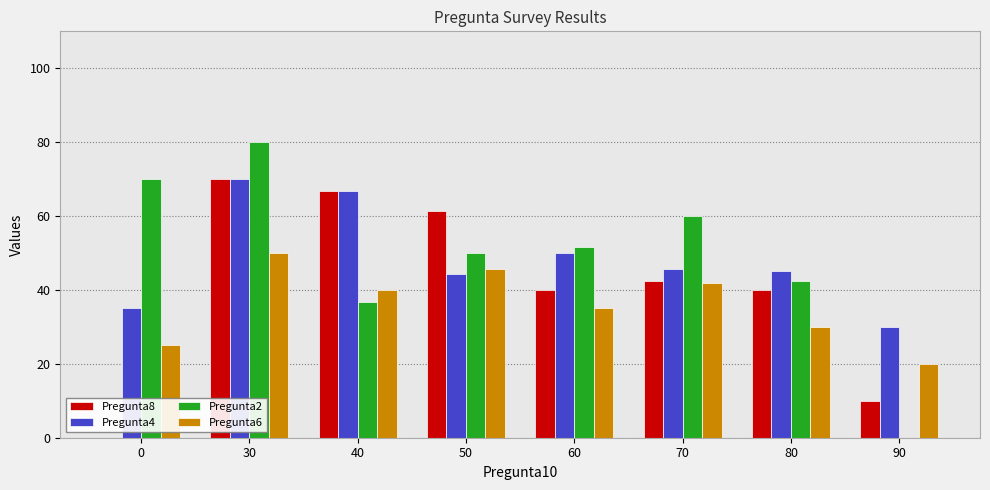

The Pregunta6 series shows 40.0 at 40. True or false?

True